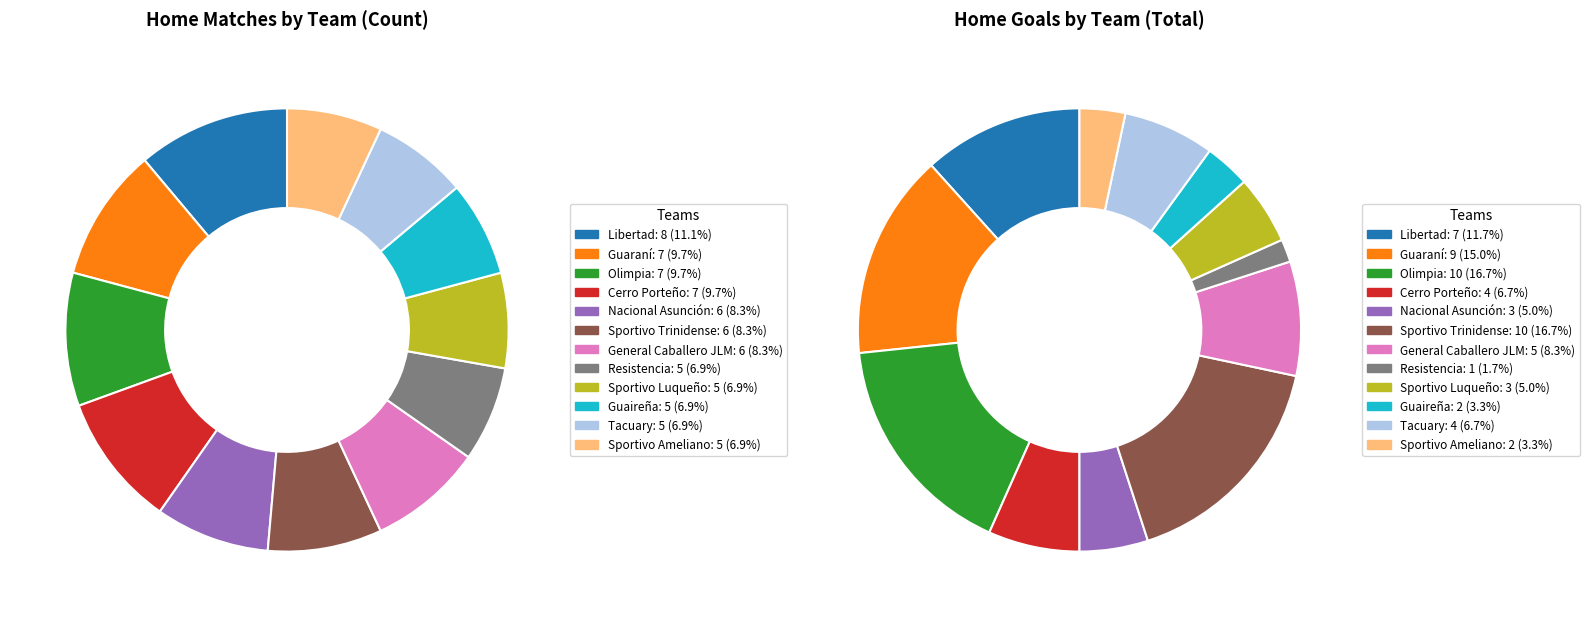

Is the sum of Nacional Asunción and Sportivo Ameliano greater than half?

No